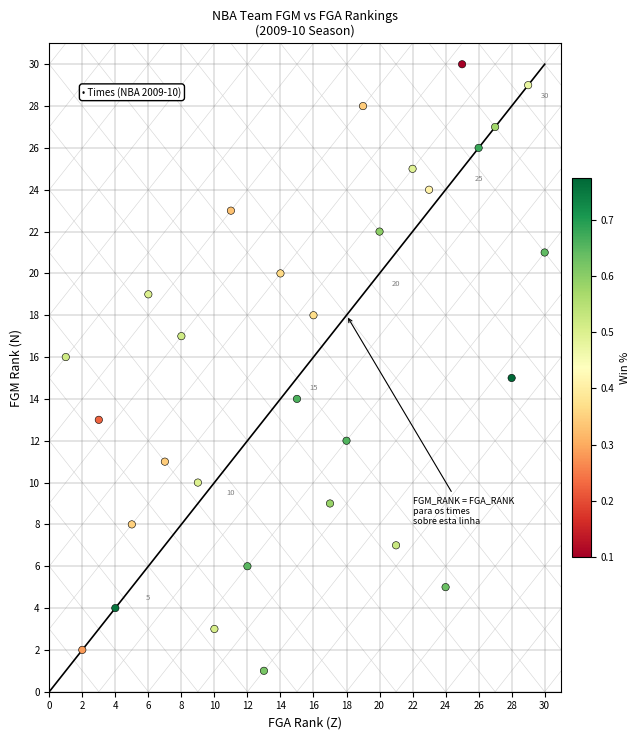

What is the range of X values (max minus min)?

29